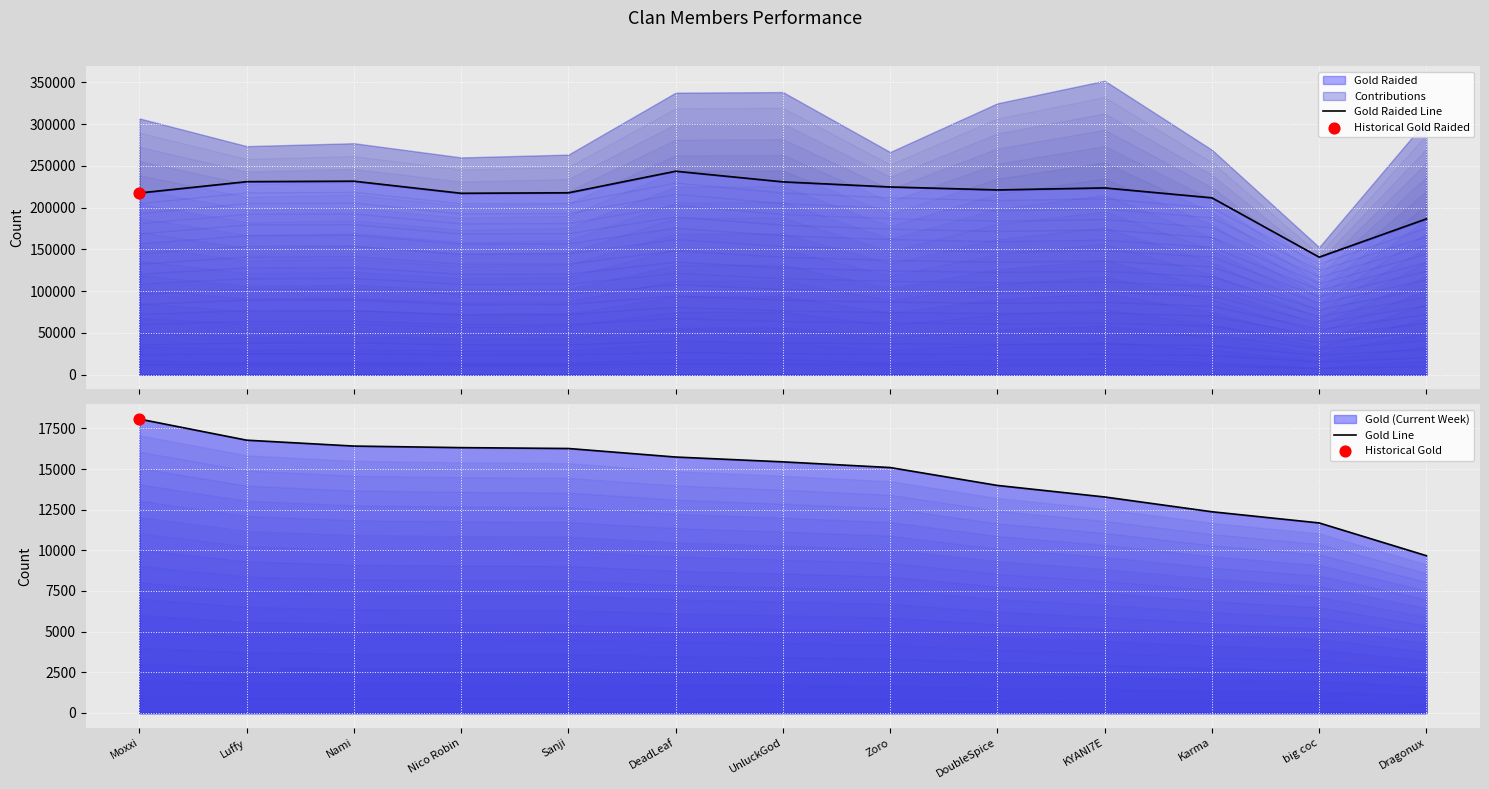

Which series has the largest total across all categories?

Gold Raided Line